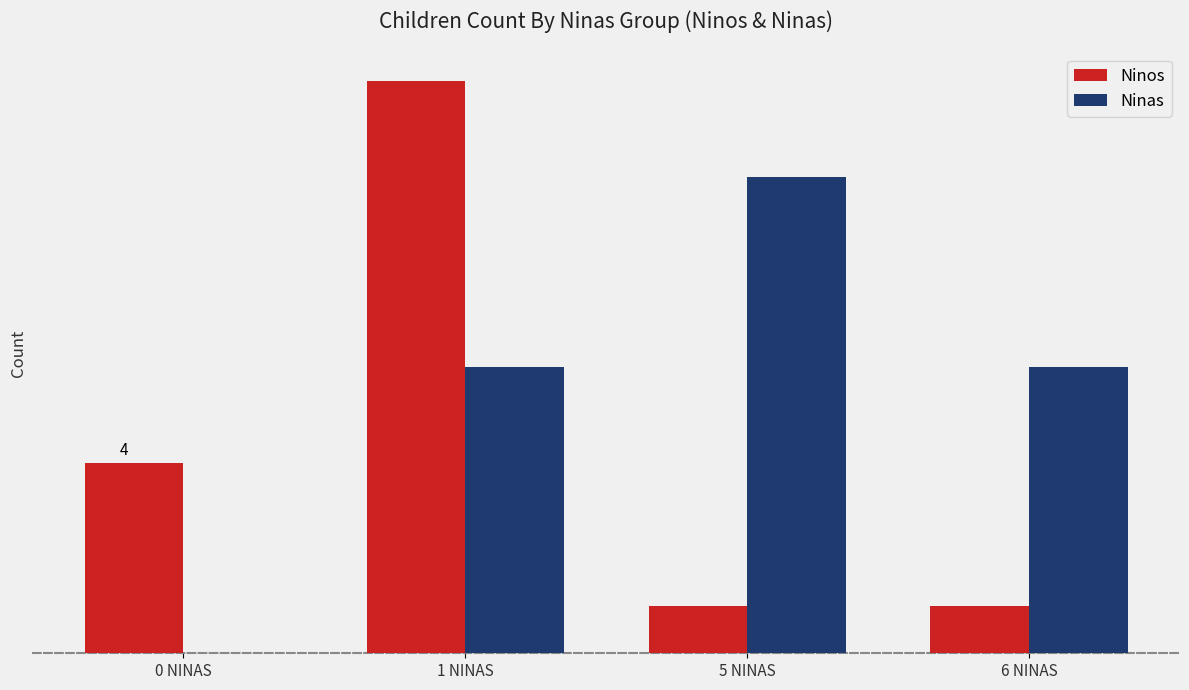

Are the bars grouped side by side (vs. stacked)?

Yes